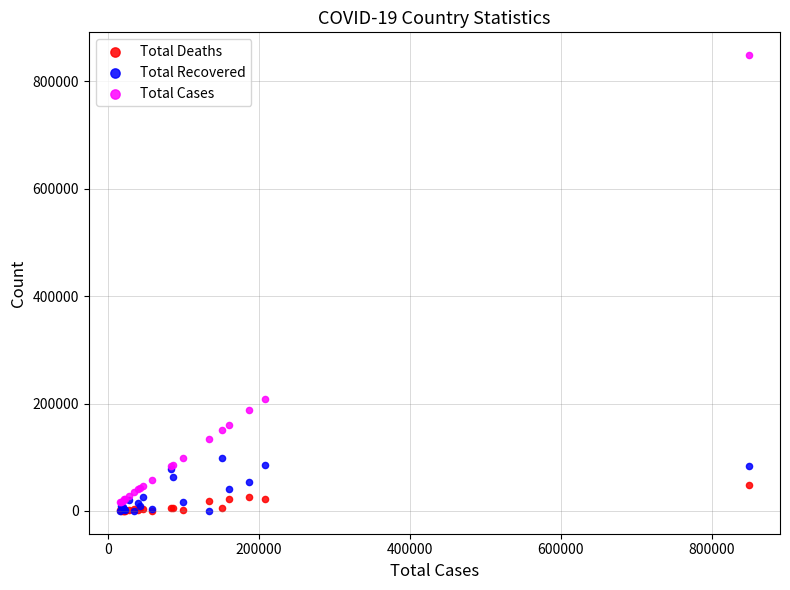

Which series contains the highest Y value?

Total Cases